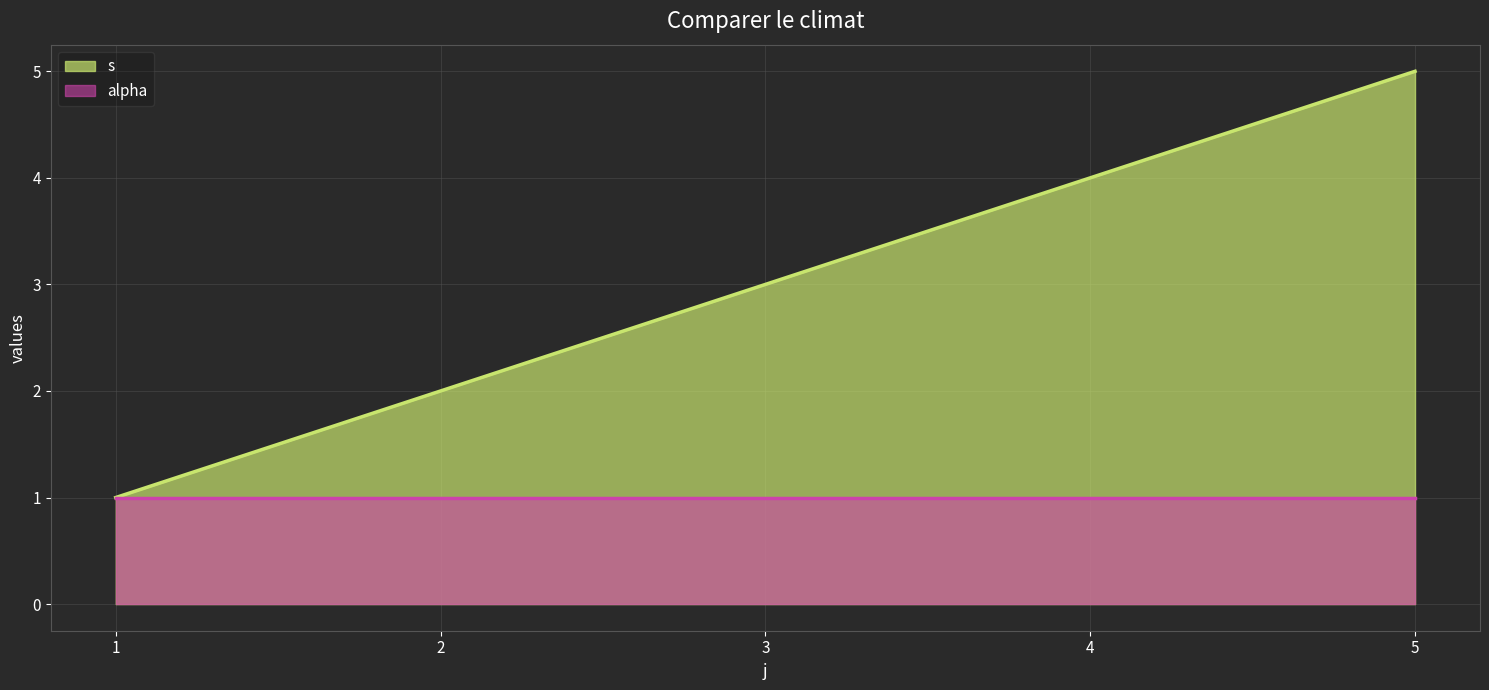

List the labels in order of value, smallest first.

1, 2, 3, 4, 5